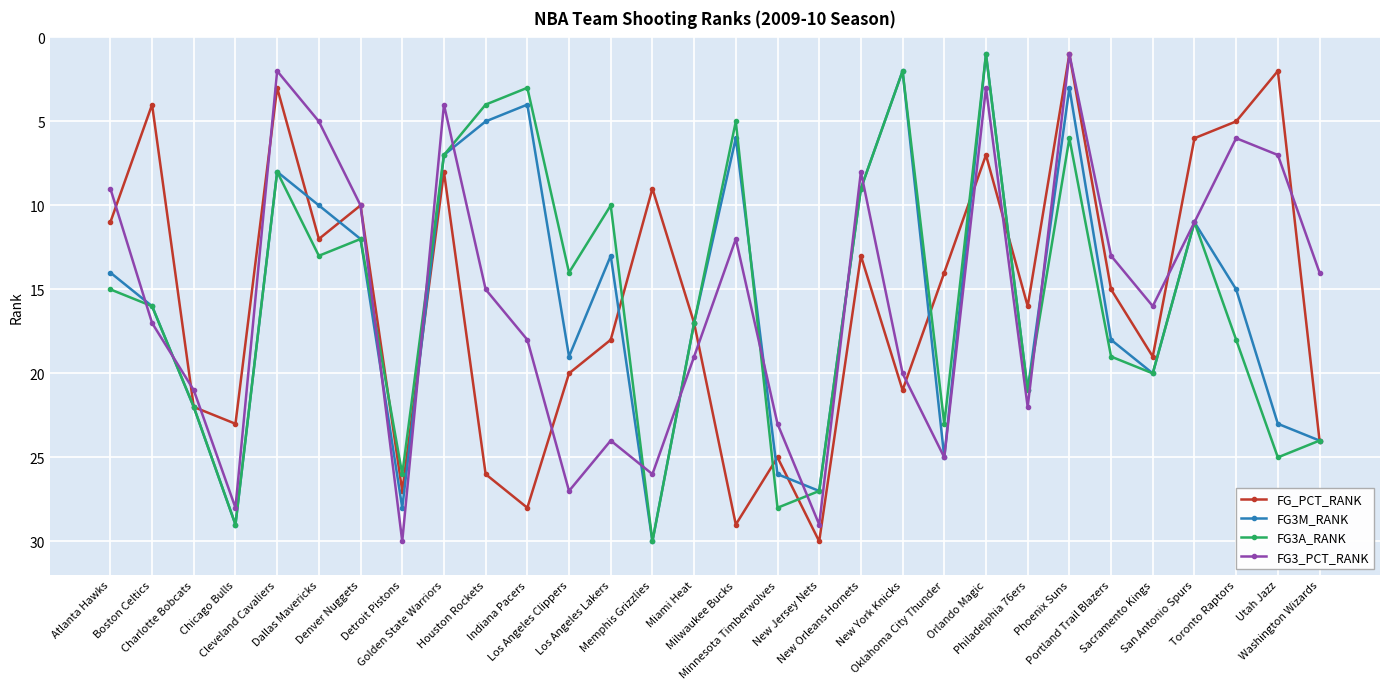

What is the spread (max minus min) of values at Milwaukee Bucks?

24